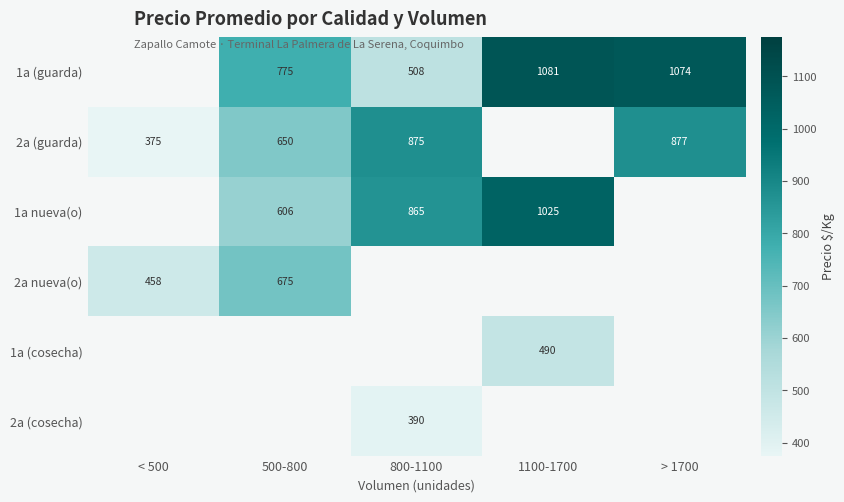

The 1a (guarda) series shows 1351 at 500-800. True or false?

False